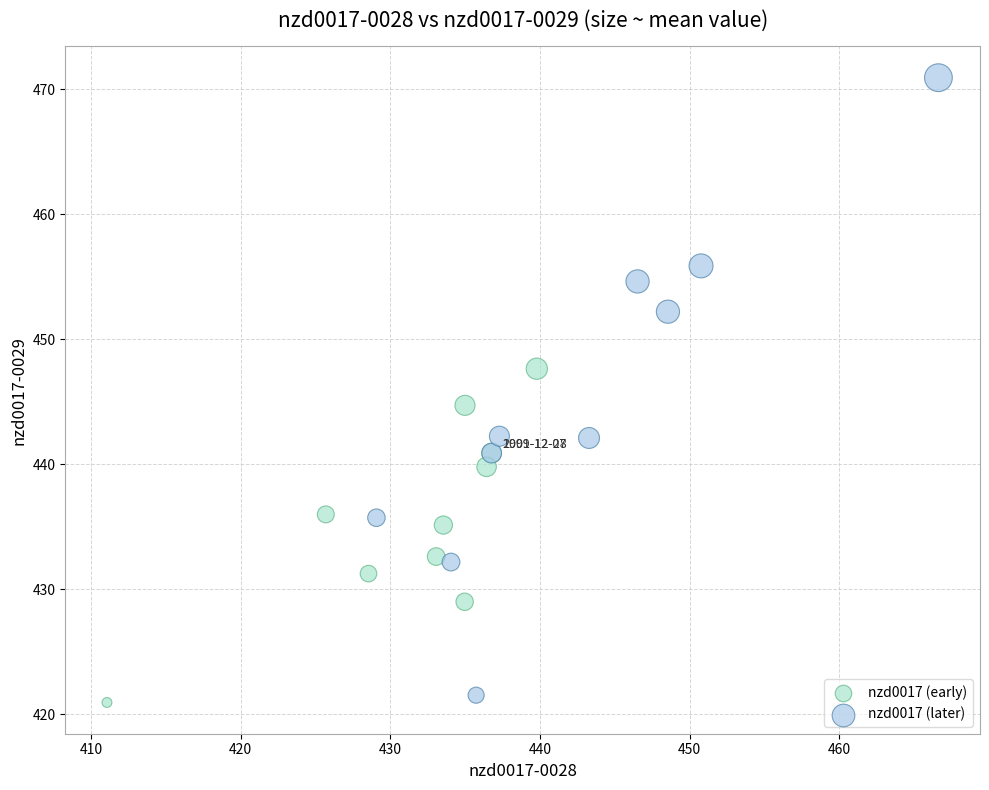

Which series contains the highest Y value?

nzd0017 (later)